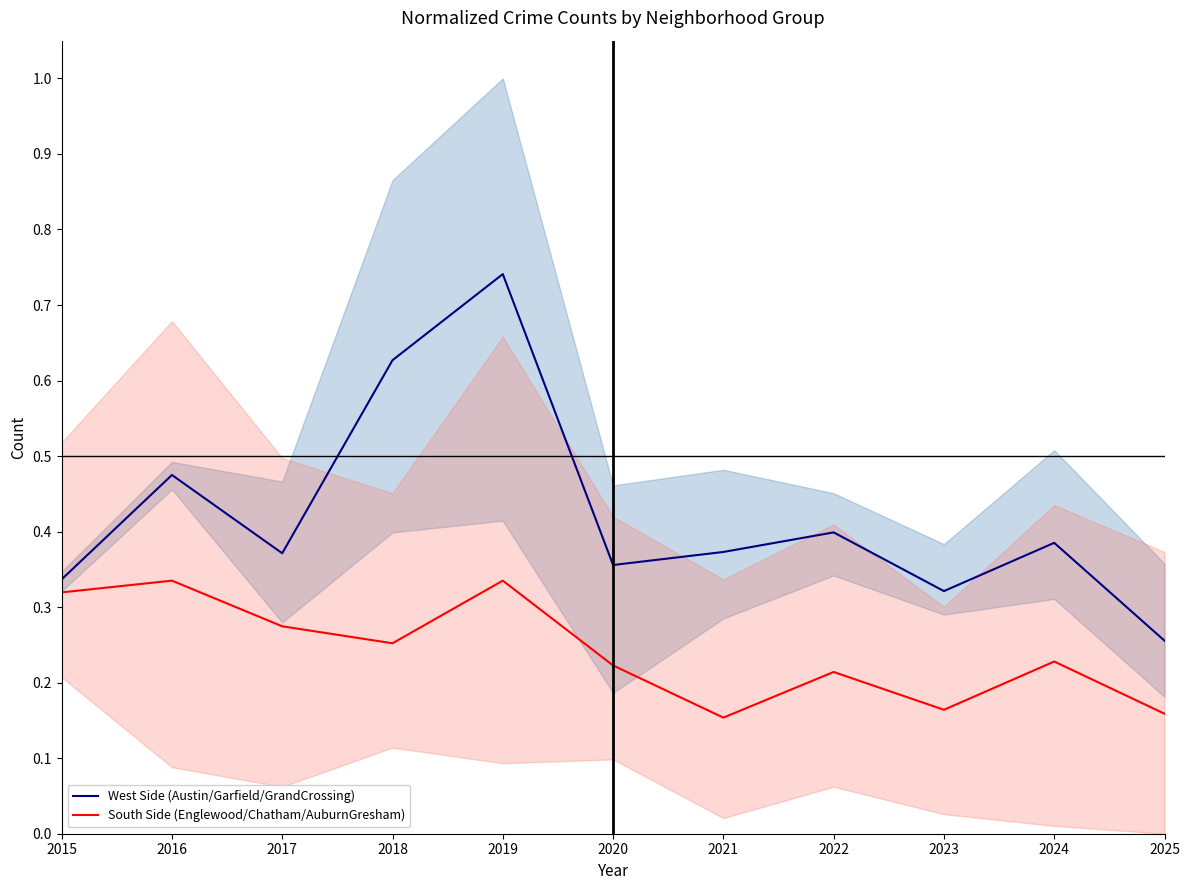

How many lines are shown in the chart?

2